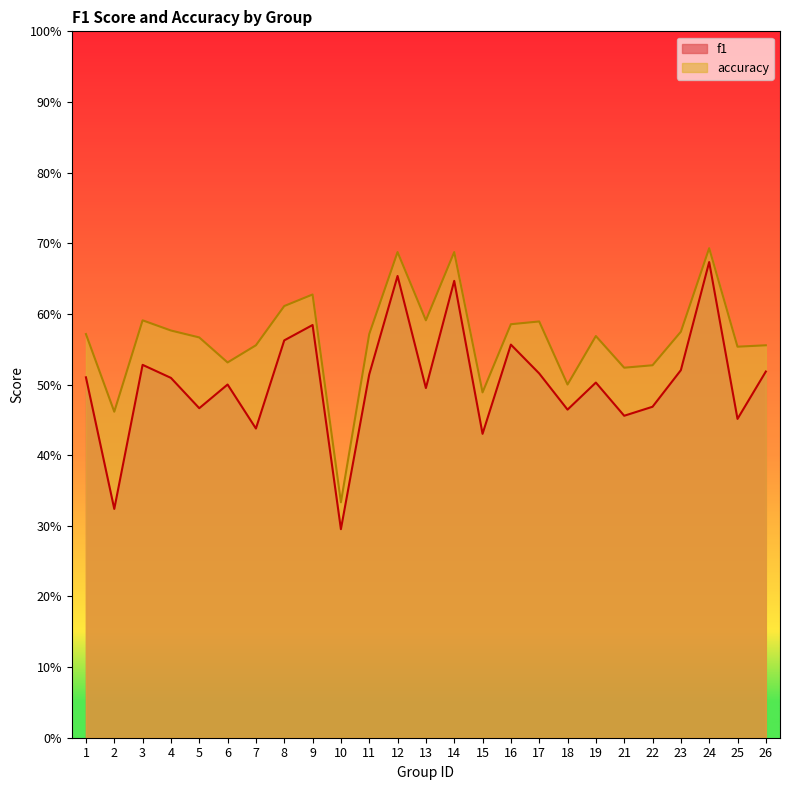

What value does the f1 series have at 4?

0.5